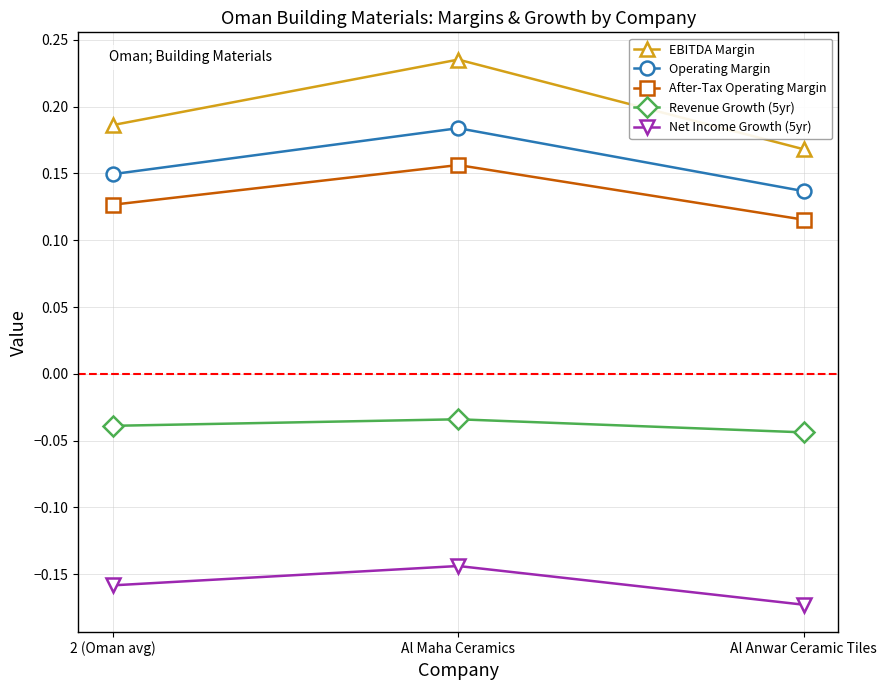

Rank the series at Al Anwar Ceramic Tiles from highest to lowest value.

EBITDA Margin, Operating Margin, After-Tax Operating Margin, Revenue Growth (5yr), Net Income Growth (5yr)